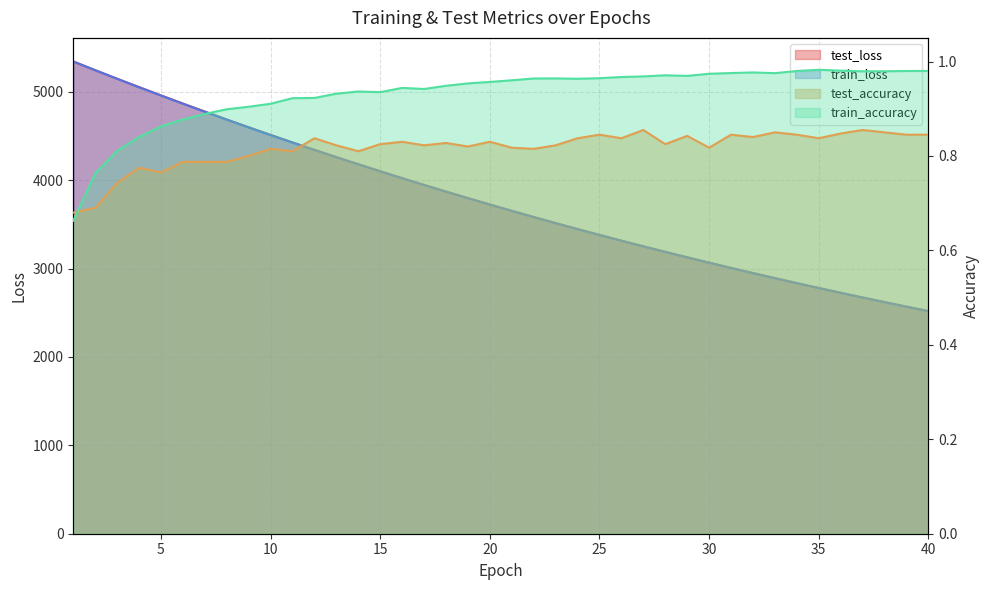

What is the value of the test_accuracy point at the 10th from the left?

0.8